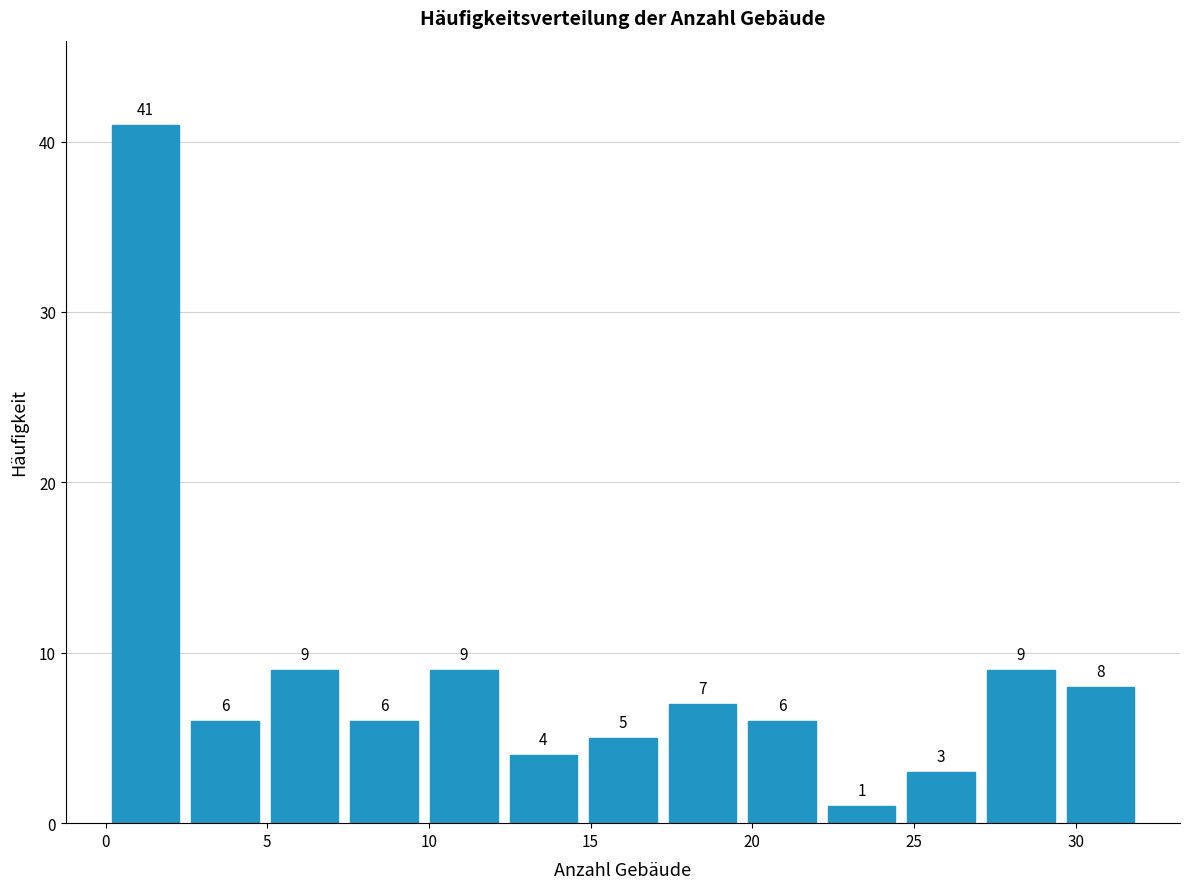

Which range on the x-axis has the tallest bar?

0.0 to 2.5